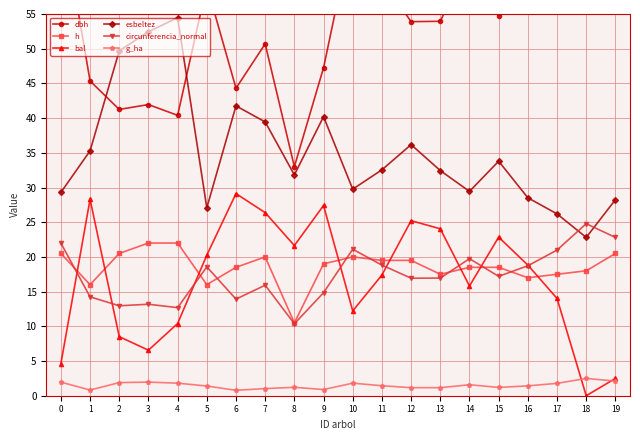

Which label corresponds to the smallest value in the chart?

18